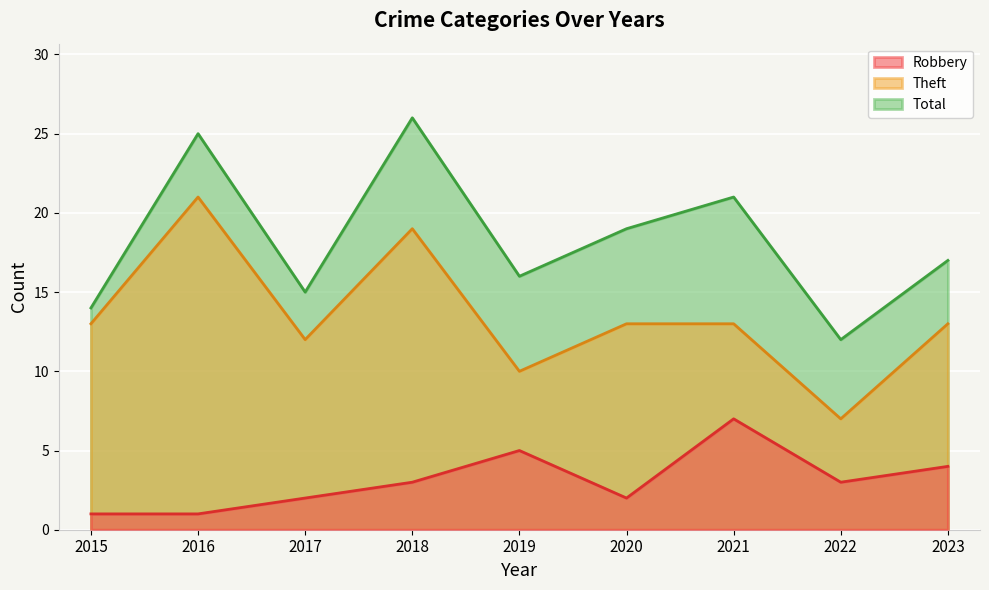

True or false: Theft and Total cross at least once.

False